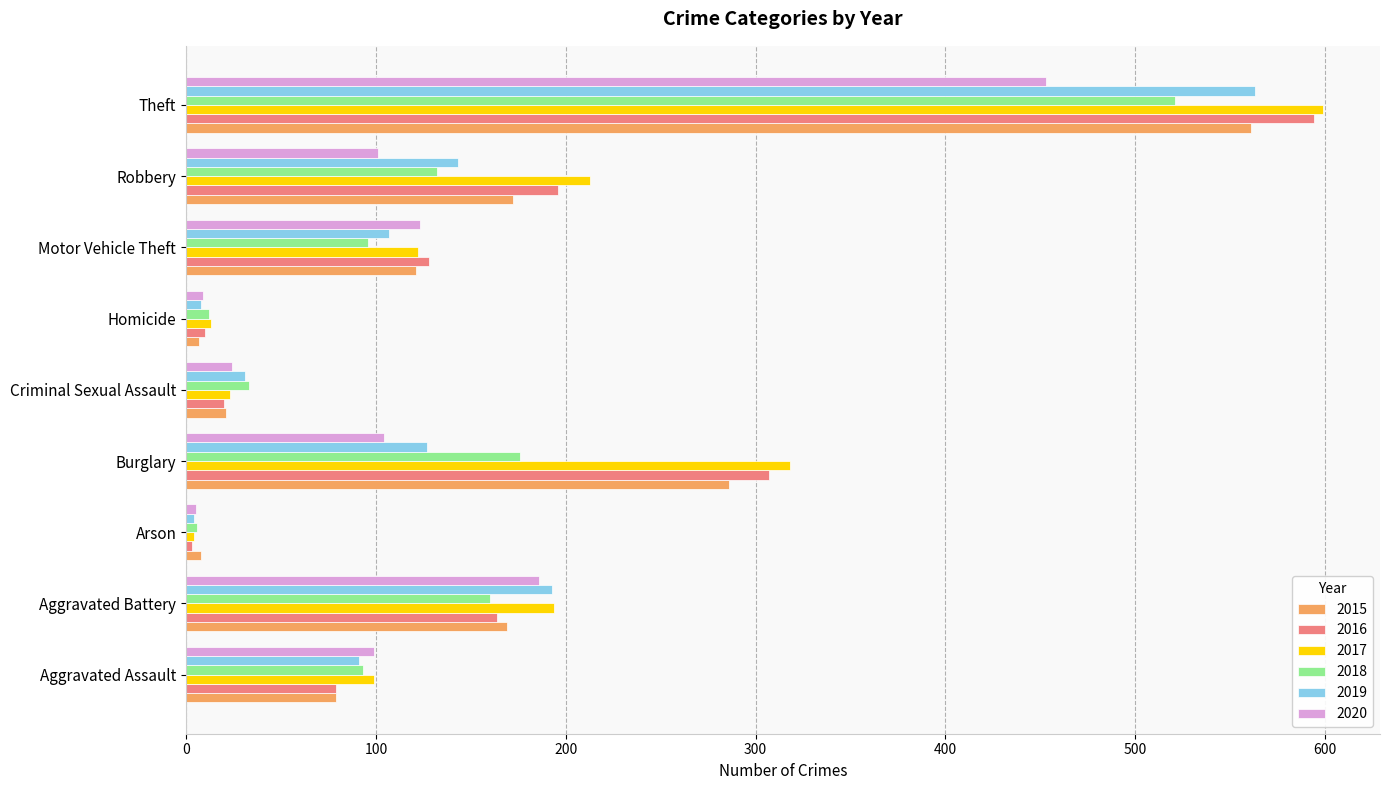

Is it true that 2018 equals 84 at Robbery?

False